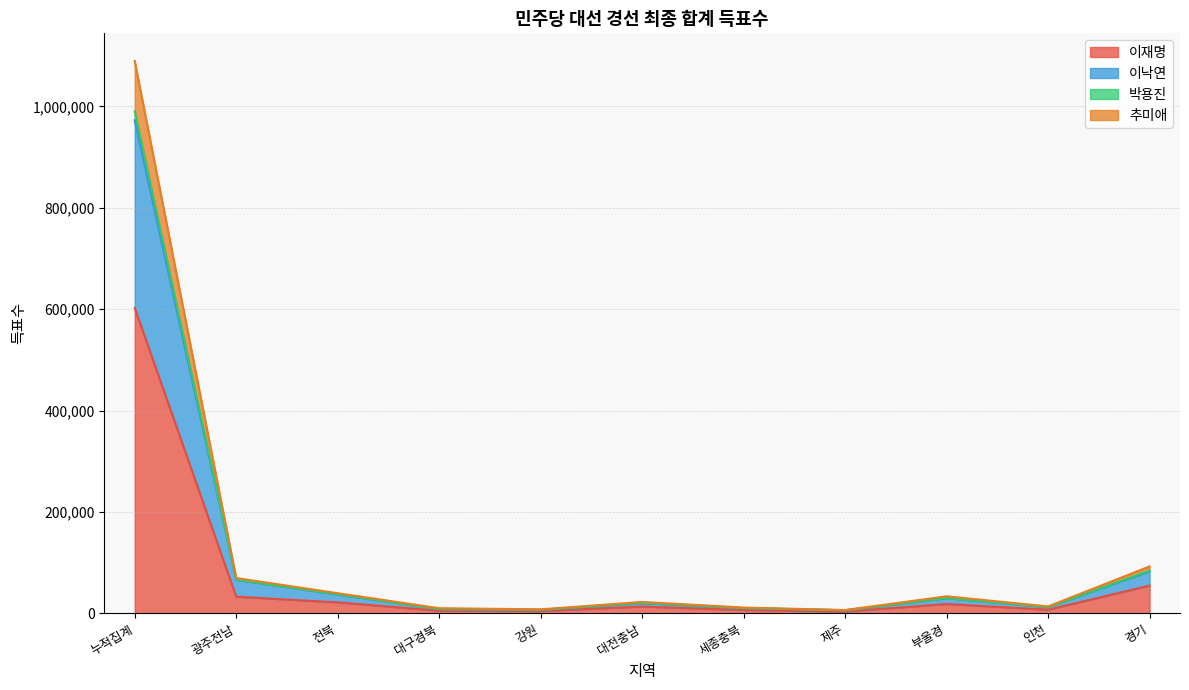

How many interior local valleys does the 박용진 series have?

3